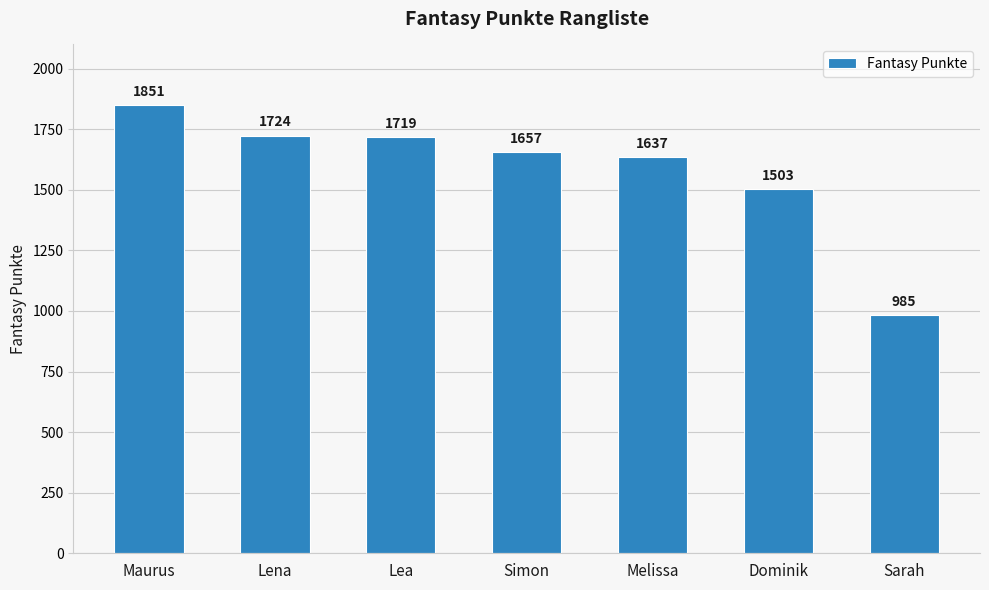

Reading left to right, transcribe all the data shown in this chart.

Maurus=1851	Lena=1724	Lea=1719	Simon=1657	Melissa=1637	Dominik=1503	Sarah=985